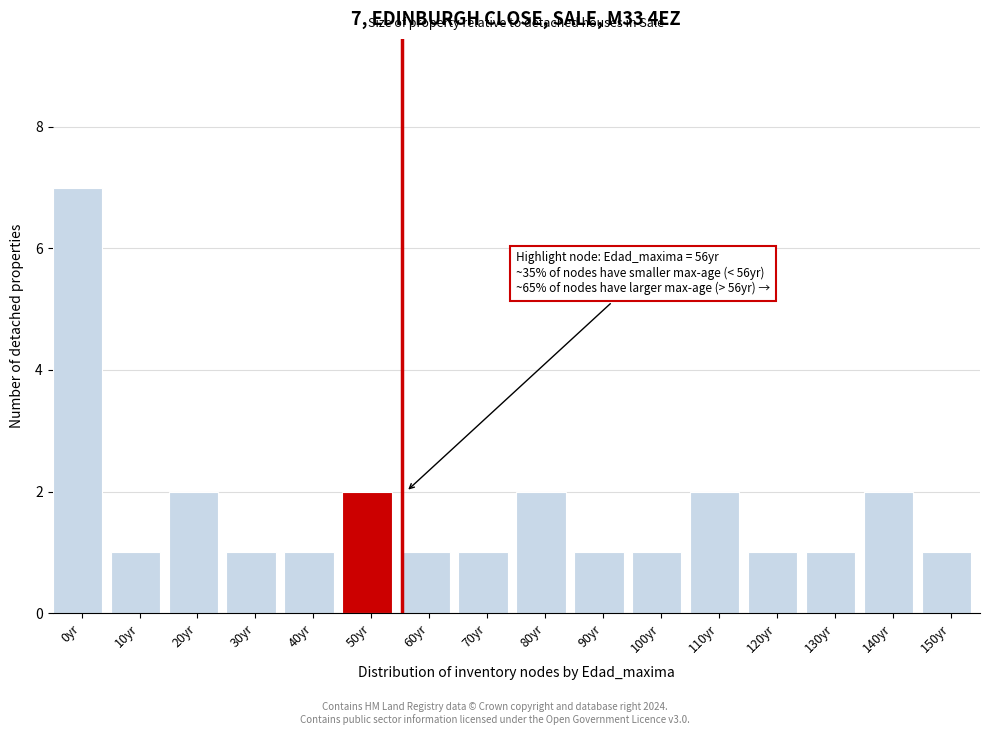

Reading left to right, what are all the values shown in this chart?

0yr=7	10yr=1	20yr=2	30yr=1	40yr=1	50yr=2	60yr=1	70yr=1	80yr=2	90yr=1	100yr=1	110yr=2	120yr=1	130yr=1	140yr=2	150yr=1